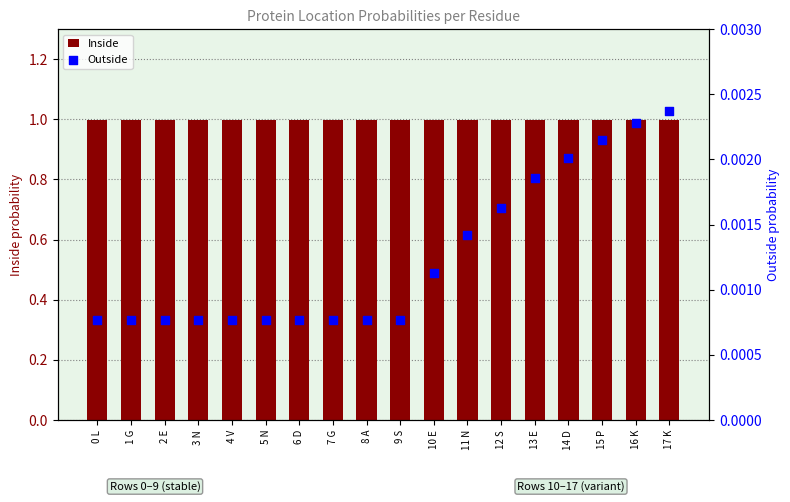

Which series has the largest total across all categories?

Inside